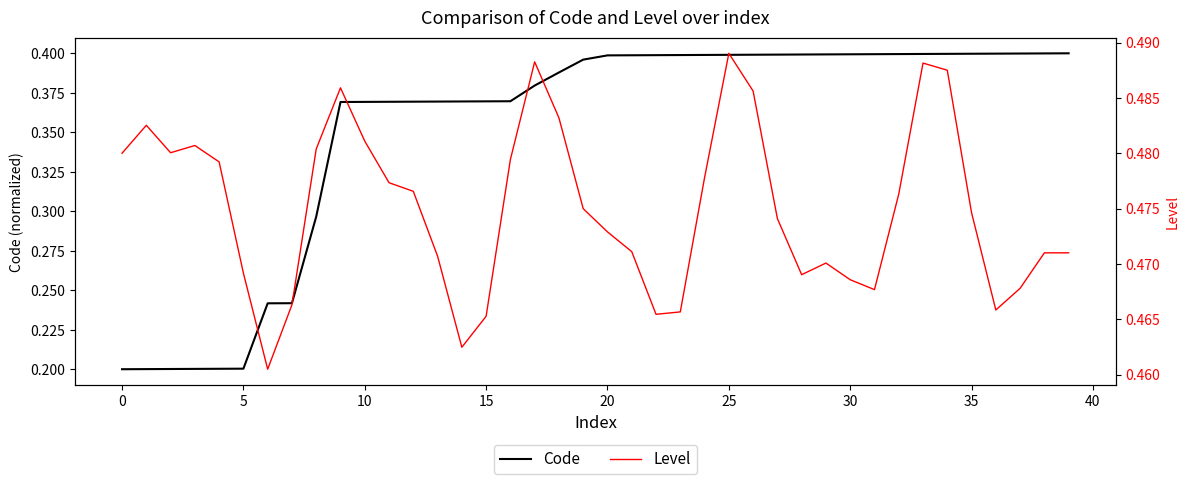

True or false: Code and Level cross at least once.

False